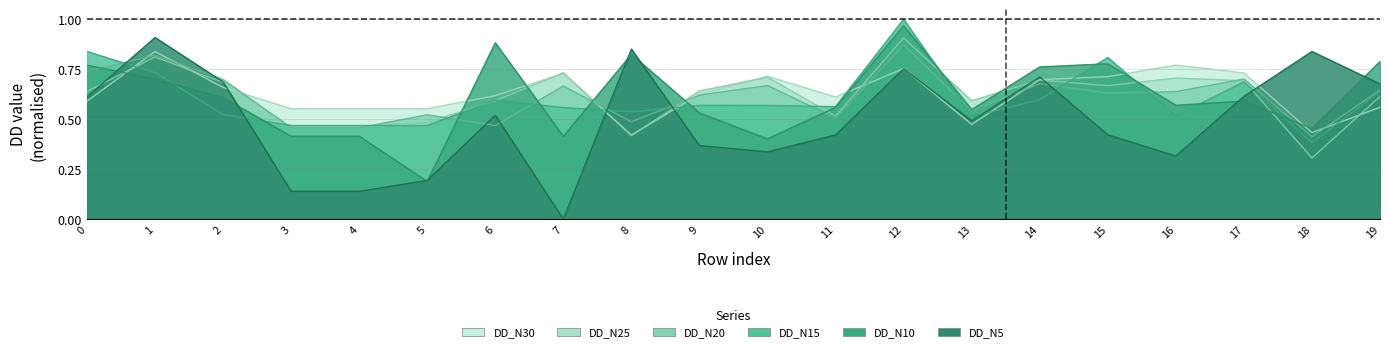

Does the chart have visible grid lines?

Yes